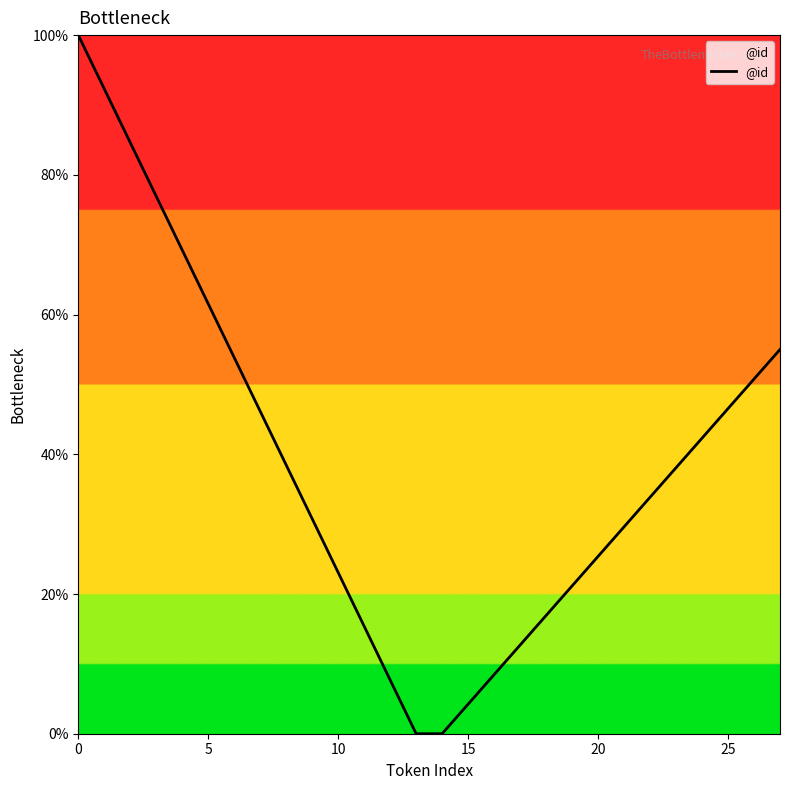

What is the greatest value displayed?

100.0